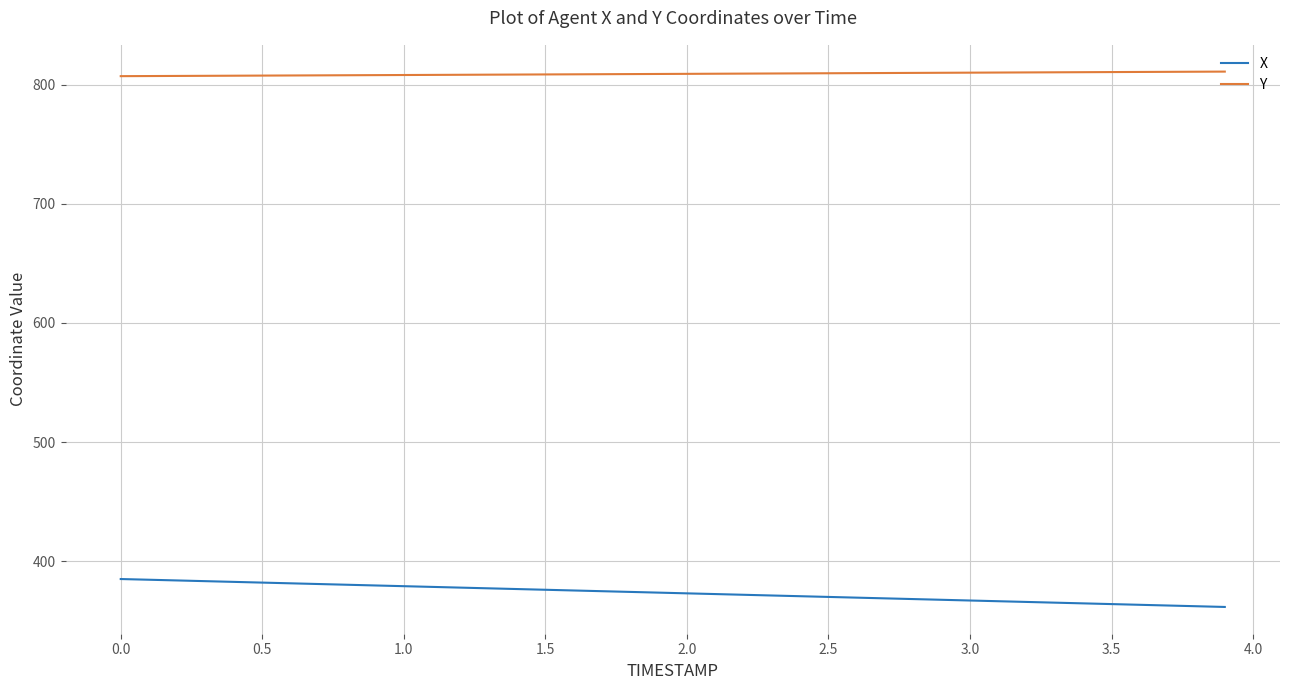

What is the minimum value shown in the chart?

361.5